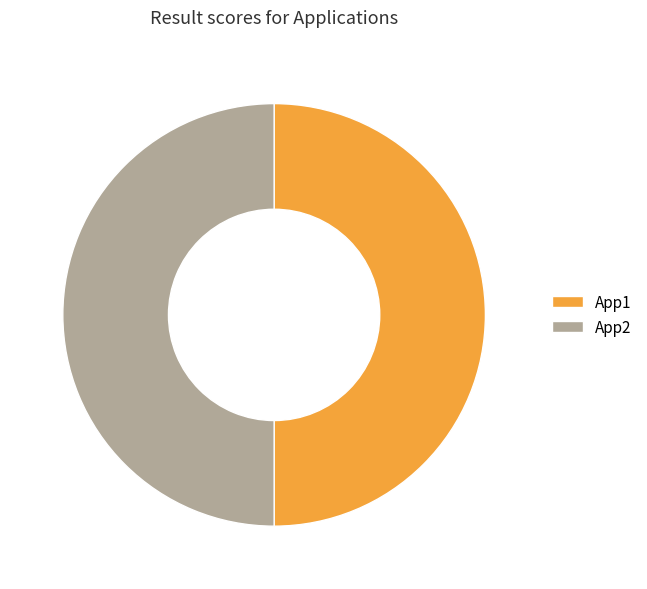

True or false: App1 accounts for 62% of the total.

False